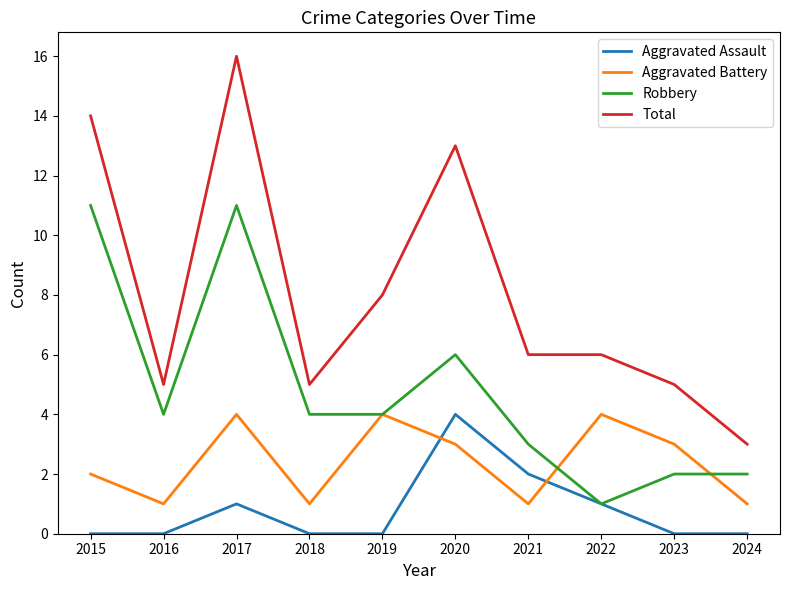

What is the difference between the highest and lowest values at 2021?

5